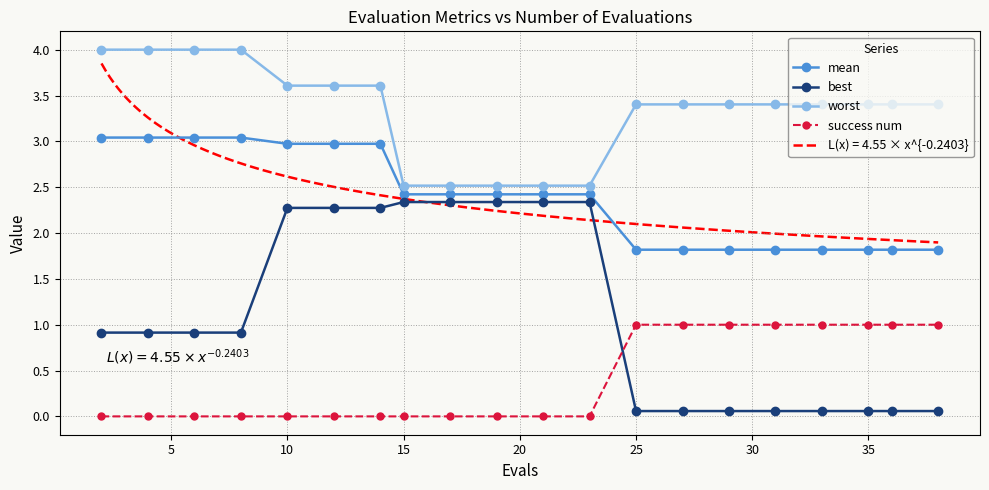

True or false: mean and success num intersect in this chart.

False